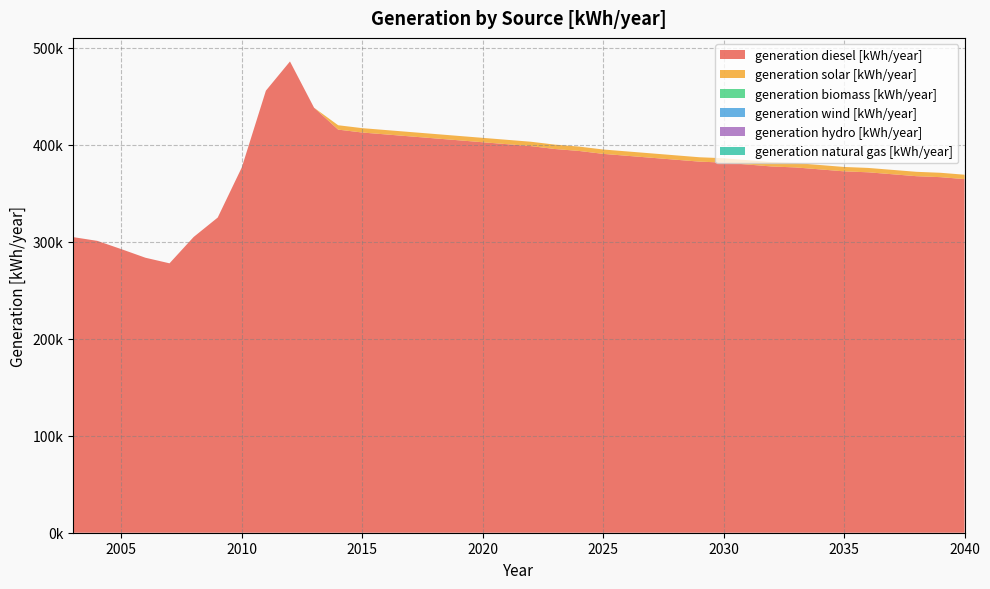

Reading left to right, extract all data points from this chart.

generation diesel [kWh/year]: 304680	300840	292296	283440	277680	304800	324840	376532	455637	485746	438066	415492	412492	410492	408492	406492	404492	402492	400492	398492	395492	393492	390492	388492	386492	384492	382492	381492	379492	377492	376492	374492	372492	371492	369492	367492	366492	364492
generation solar [kWh/year]: 0	0	0	0	0	0	0	0	0	0	0	4508	4508	4508	4508	4508	4508	4508	4508	4508	4508	4508	4508	4508	4508	4508	4508	4508	4508	4508	4508	4508	4508	4508	4508	4508	4508	4508
generation biomass [kWh/year]: 0	0	0	0	0	0	0	0	0	0	0	0	0	0	0	0	0	0	0	0	0	0	0	0	0	0	0	0	0	0	0	0	0	0	0	0	0	0
generation wind [kWh/year]: 0	0	0	0	0	0	0	0	0	0	0	0	0	0	0	0	0	0	0	0	0	0	0	0	0	0	0	0	0	0	0	0	0	0	0	0	0	0
generation hydro [kWh/year]: 0	0	0	0	0	0	0	0	0	0	0	0	0	0	0	0	0	0	0	0	0	0	0	0	0	0	0	0	0	0	0	0	0	0	0	0	0	0
generation natural gas [kWh/year]: 0	0	0	0	0	0	0	0	0	0	0	0	0	0	0	0	0	0	0	0	0	0	0	0	0	0	0	0	0	0	0	0	0	0	0	0	0	0